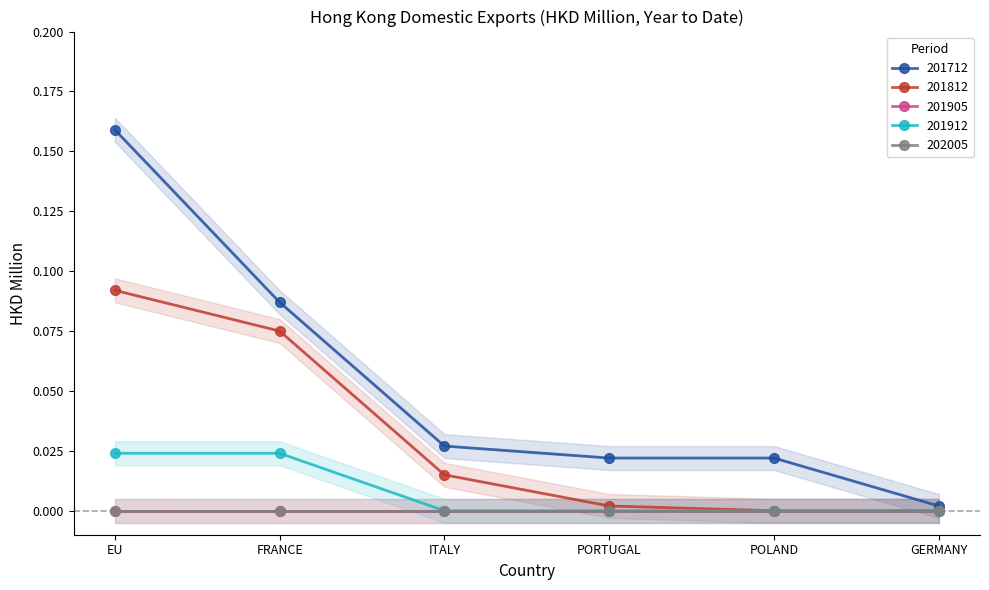

What are all the series names shown in the legend?

201712, 201812, 201912